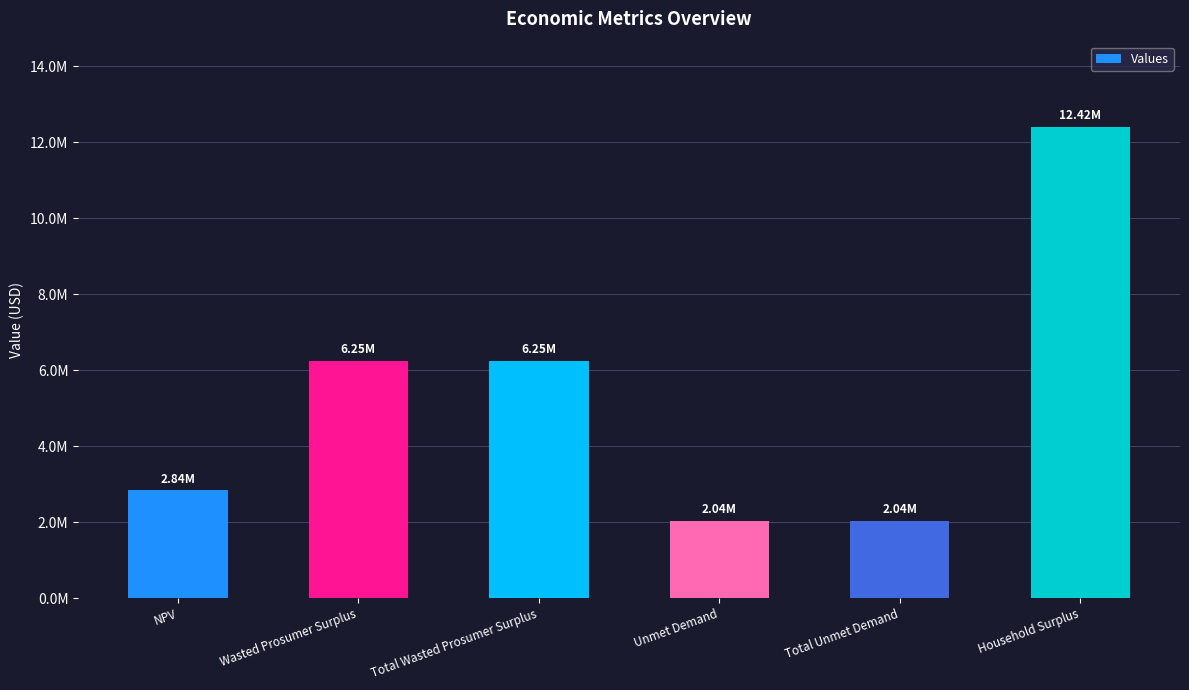

Reading left to right, list all the values displayed in this chart.

NPV=2835080.4	Wasted Prosumer Surplus=6249295.9	Total Wasted Prosumer Surplus=6249295.9	Unmet Demand=2042514.0	Total Unmet Demand=2042514.0	Household Surplus=12415299.5